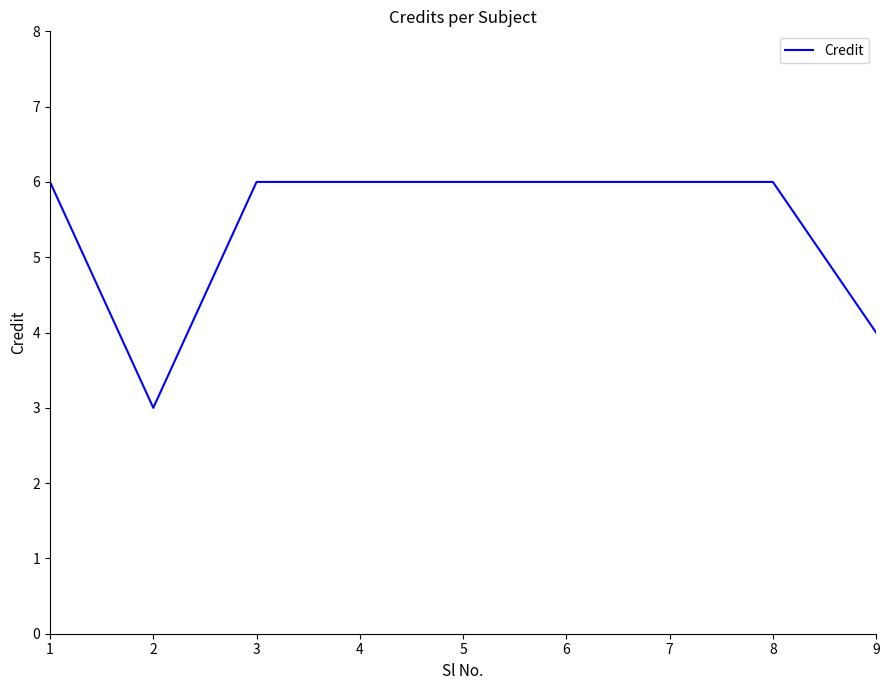

True or false: the data shows 3 at 2.

True